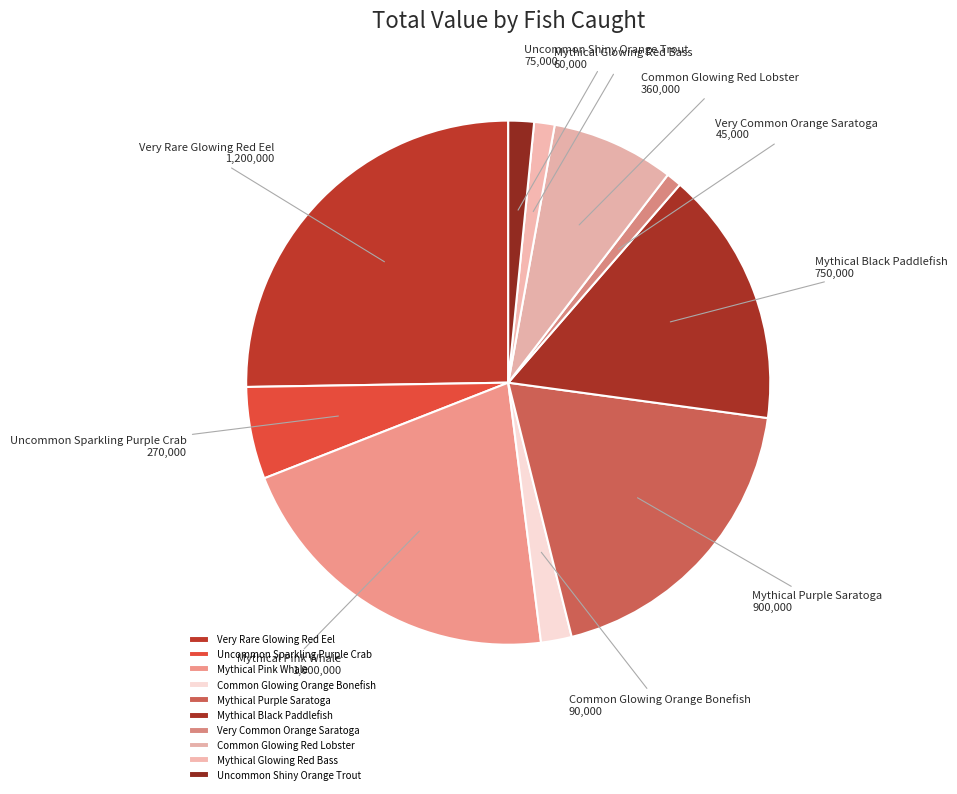

What is the largest slice in the pie chart?

Very Rare Glowing Red Eel